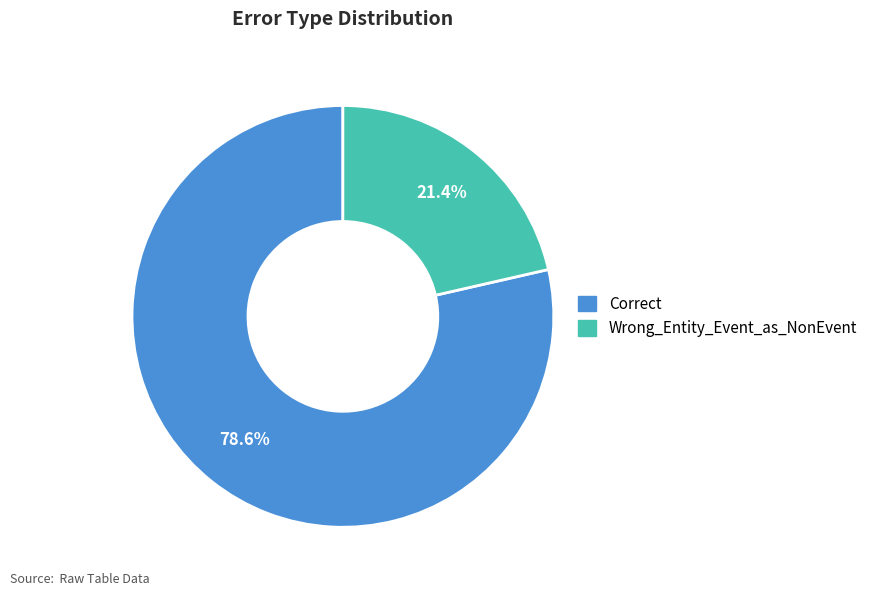

Is it true that Wrong_Entity_Event_as_NonEvent is 27% of the pie?

False